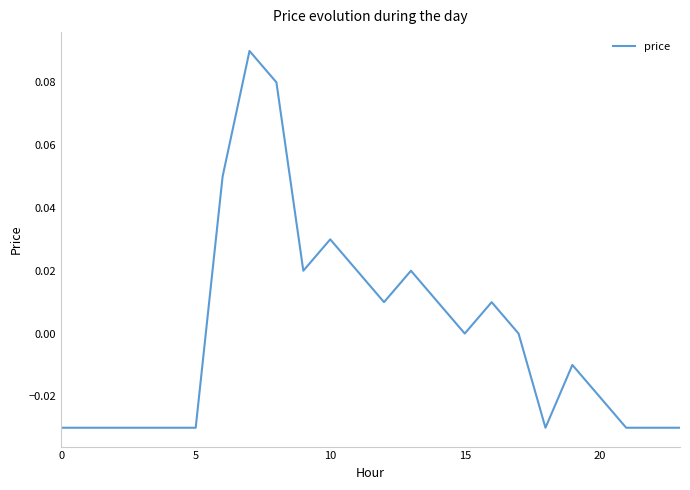

At which category does the data reach its first local valley?

9